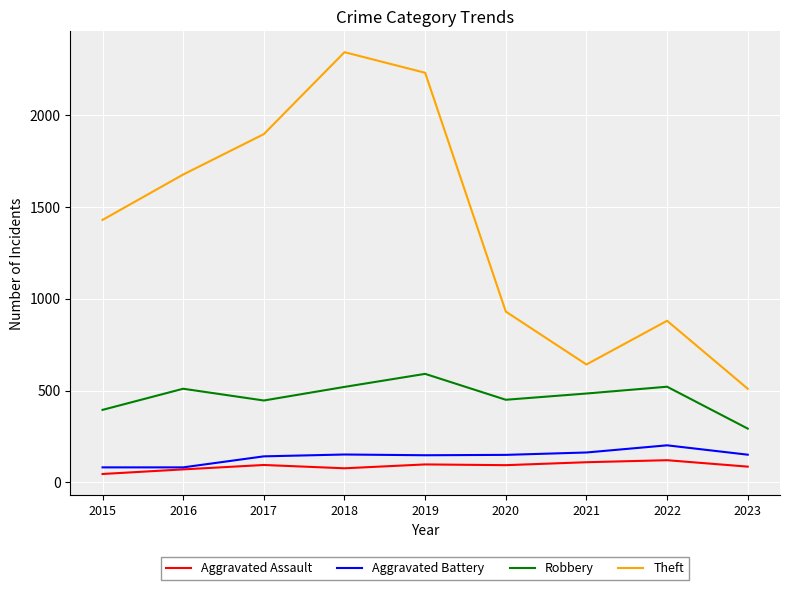

The Robbery series shows 510 at 2016. True or false?

True